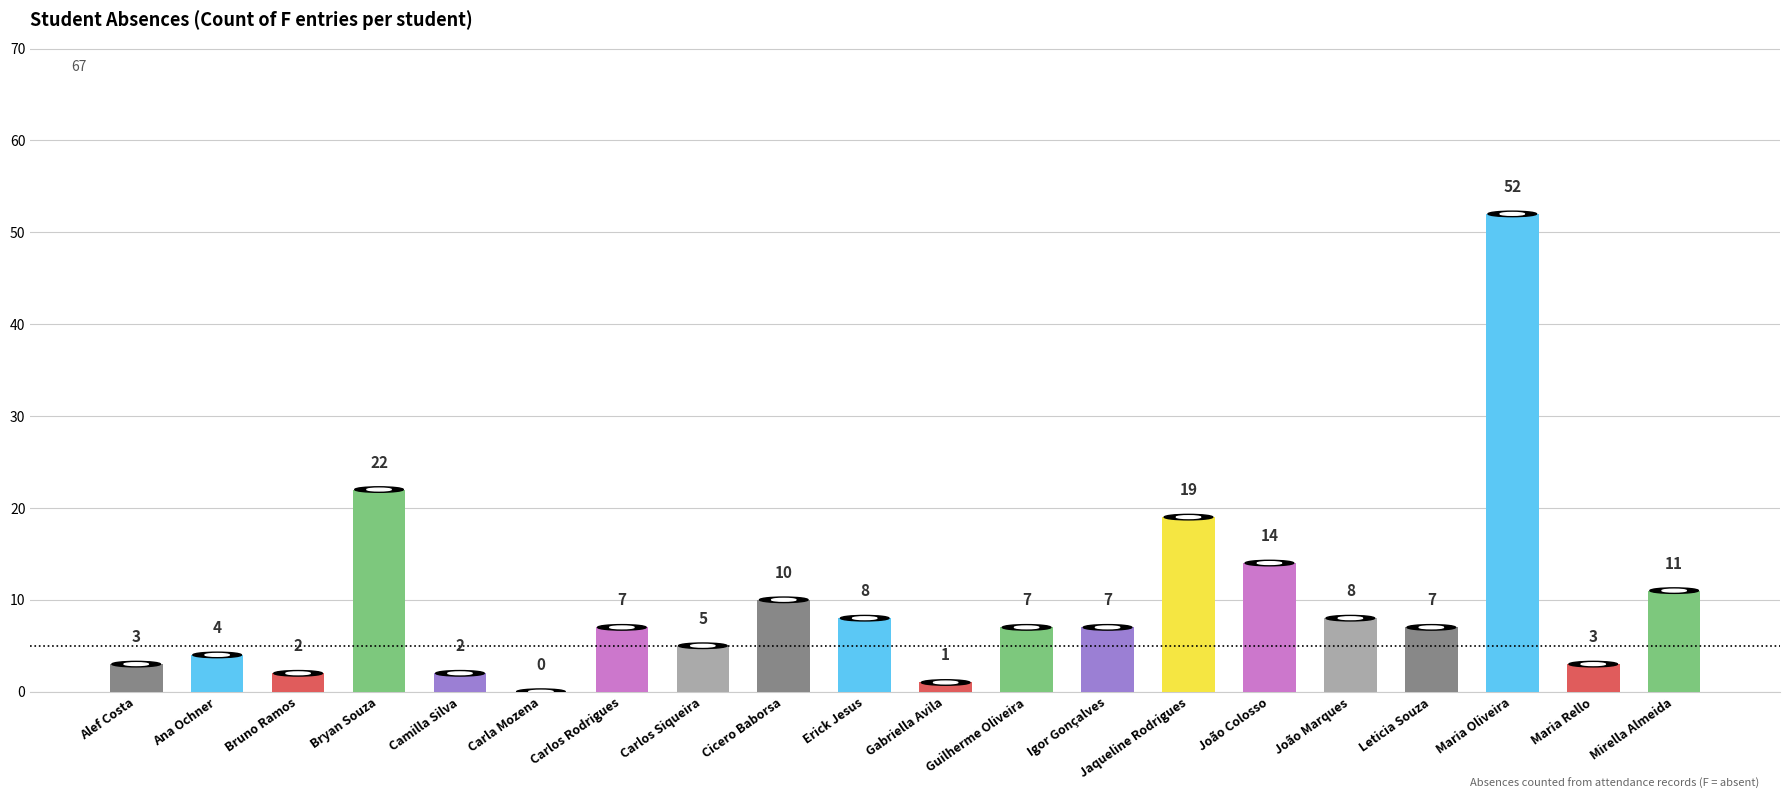

Where does the data first go above 7?

Bryan Souza